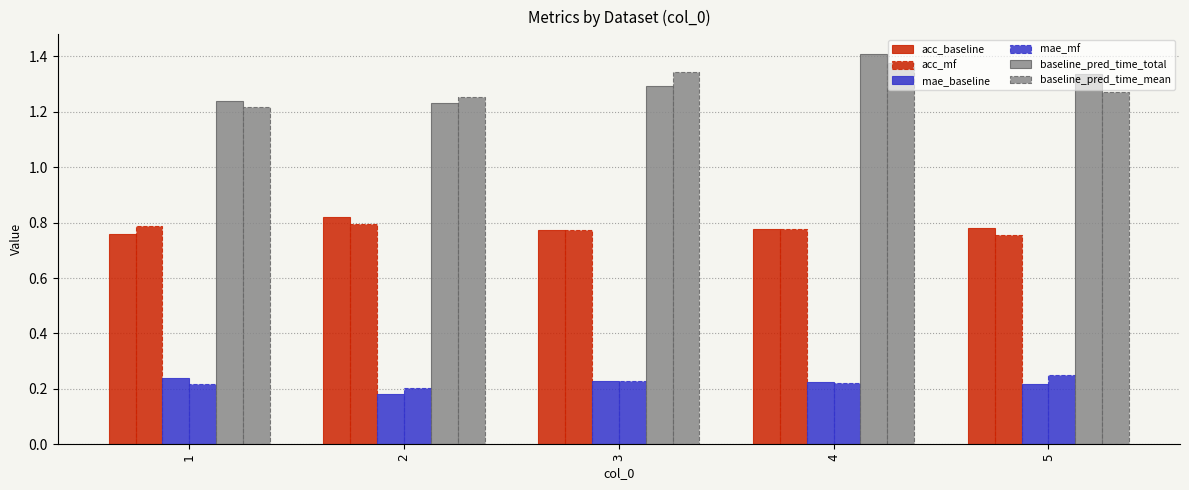

List the labels in order of baseline_pred_time_total value, smallest first.

2, 1, 3, 5, 4